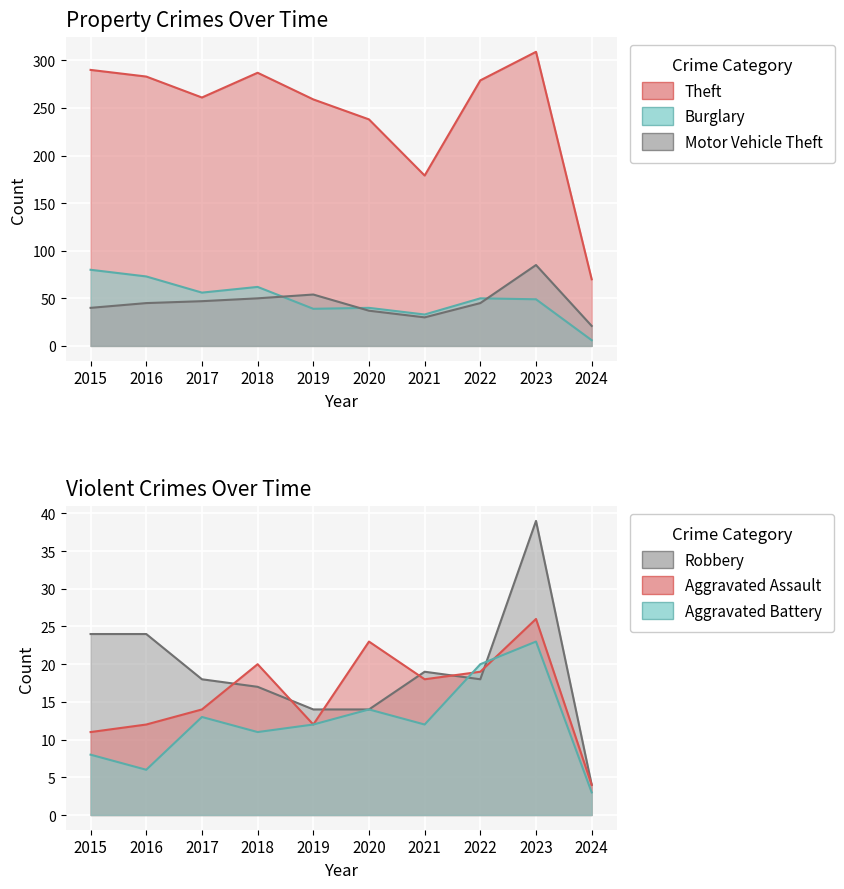

How many series are shown in this chart?

6